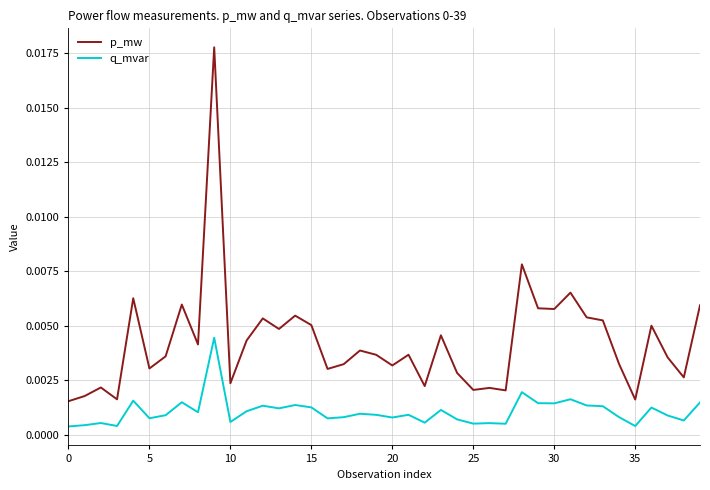

Which series has the largest total across all categories?

p_mw